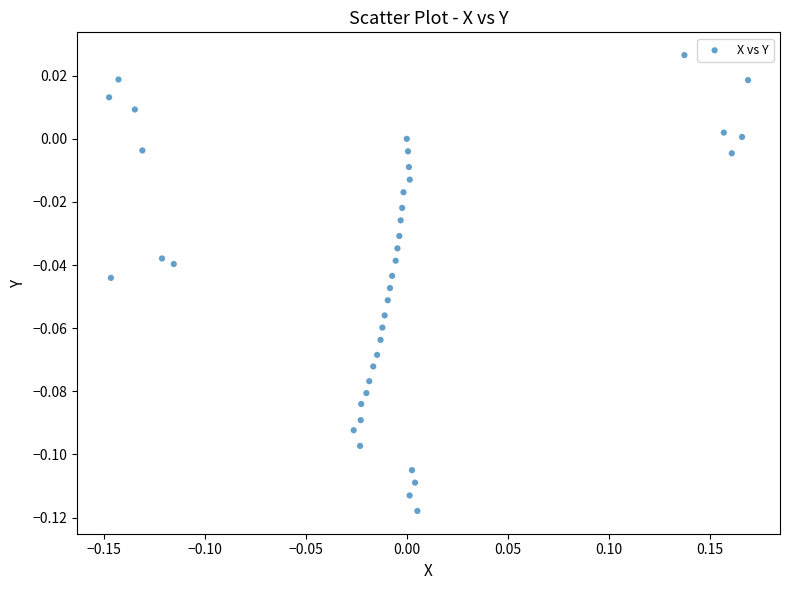

What is the range of X values (max minus min)?

0.3